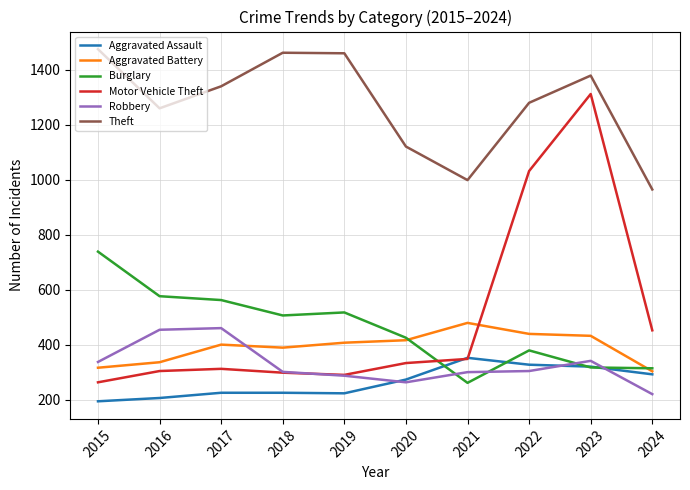

The value of Aggravated Battery at 2021 is 479. True or false?

True